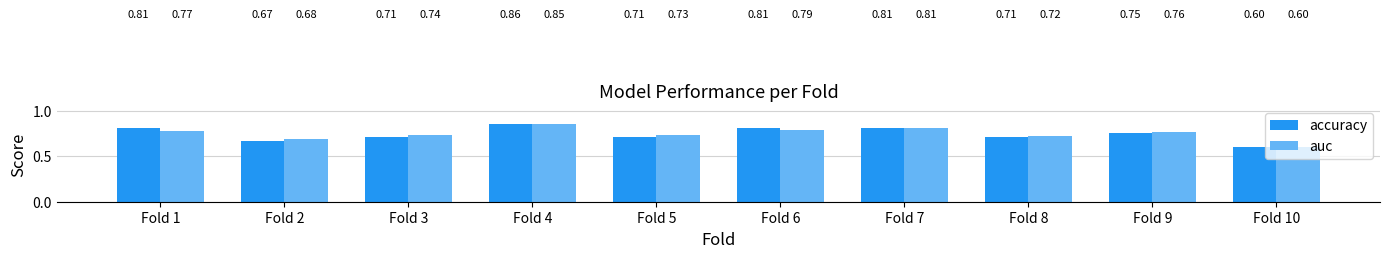

How many auc values are between 0 and 1?

10